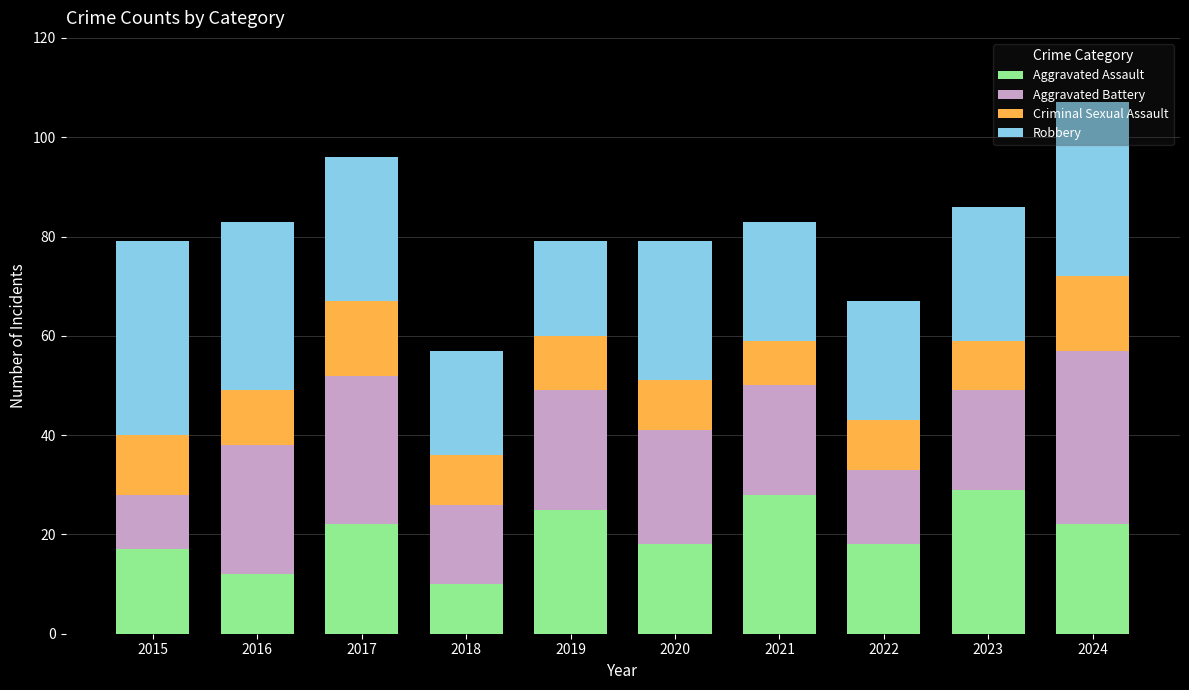

What is the total value across all series at 2016?

83